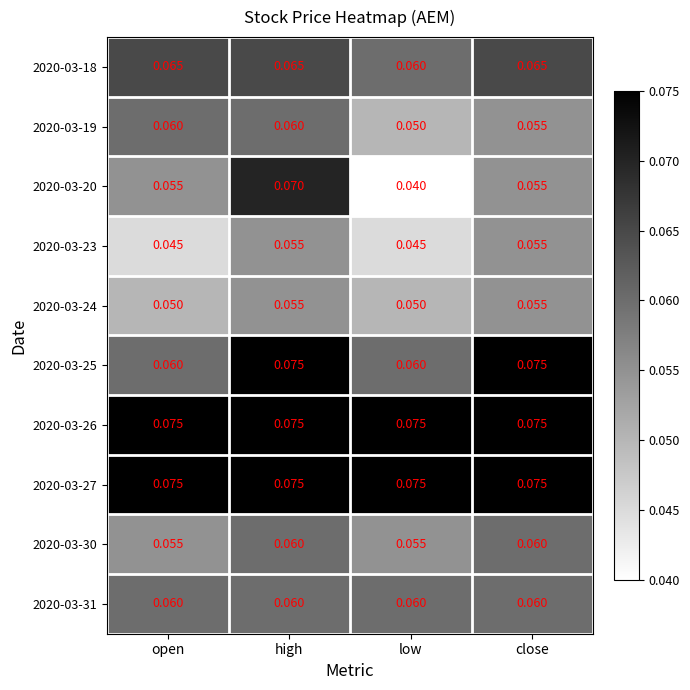

At which category is the sum across all series the highest?

high